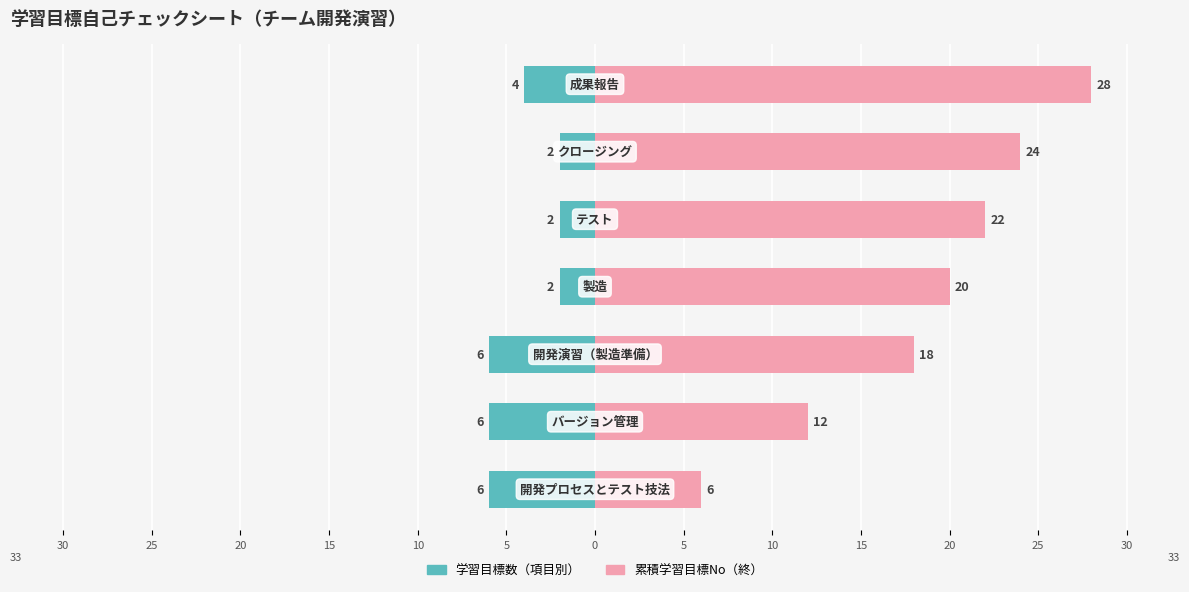

Which has a higher value, 30 or 5?

5